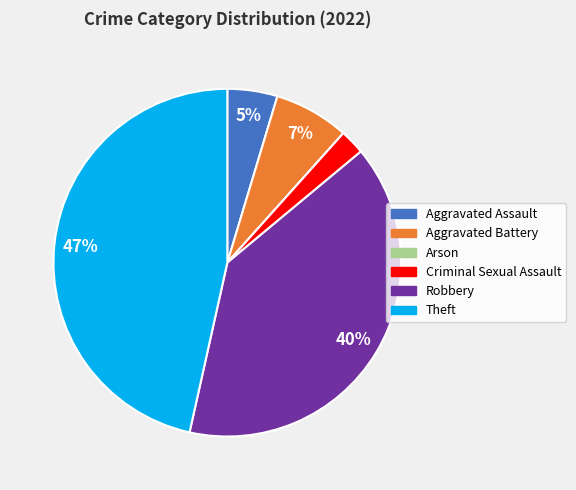

Does any single category account for the majority?

No